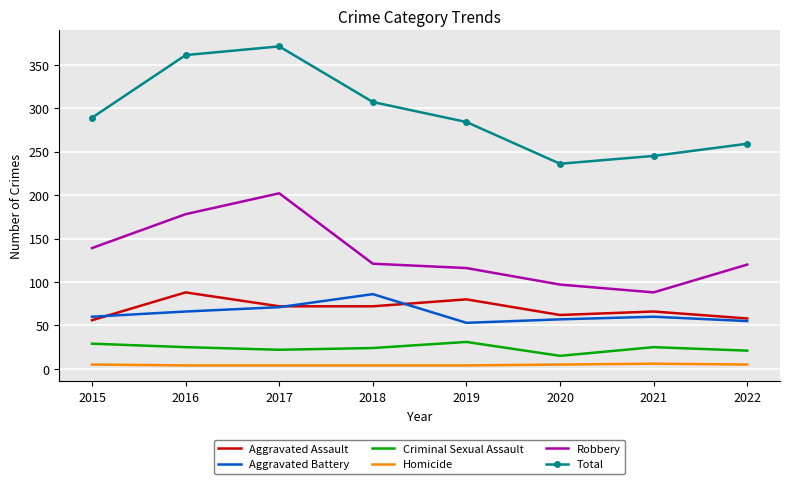

Which series has the largest range (max minus min)?

Total